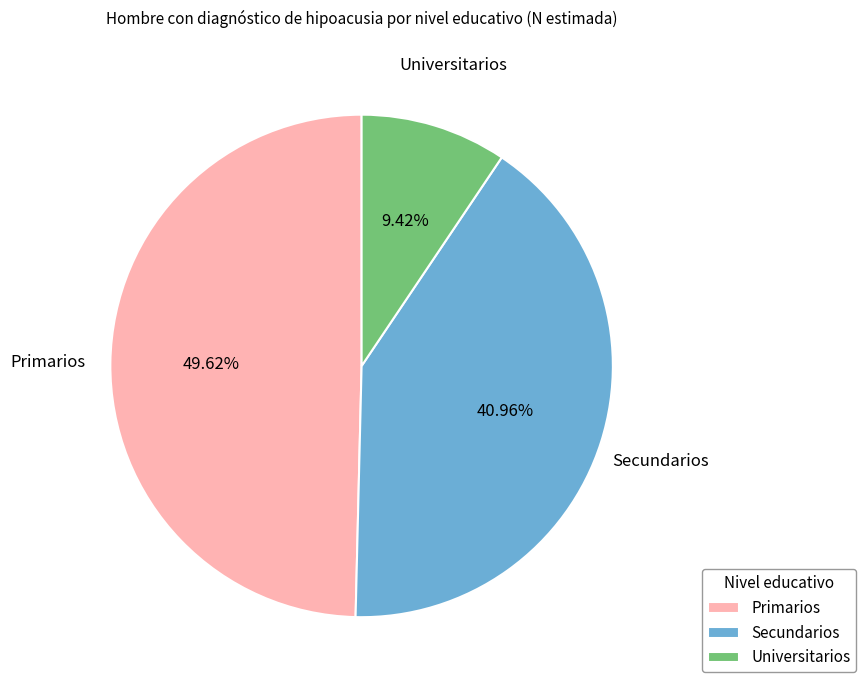

What is the largest slice in the pie chart?

Primarios